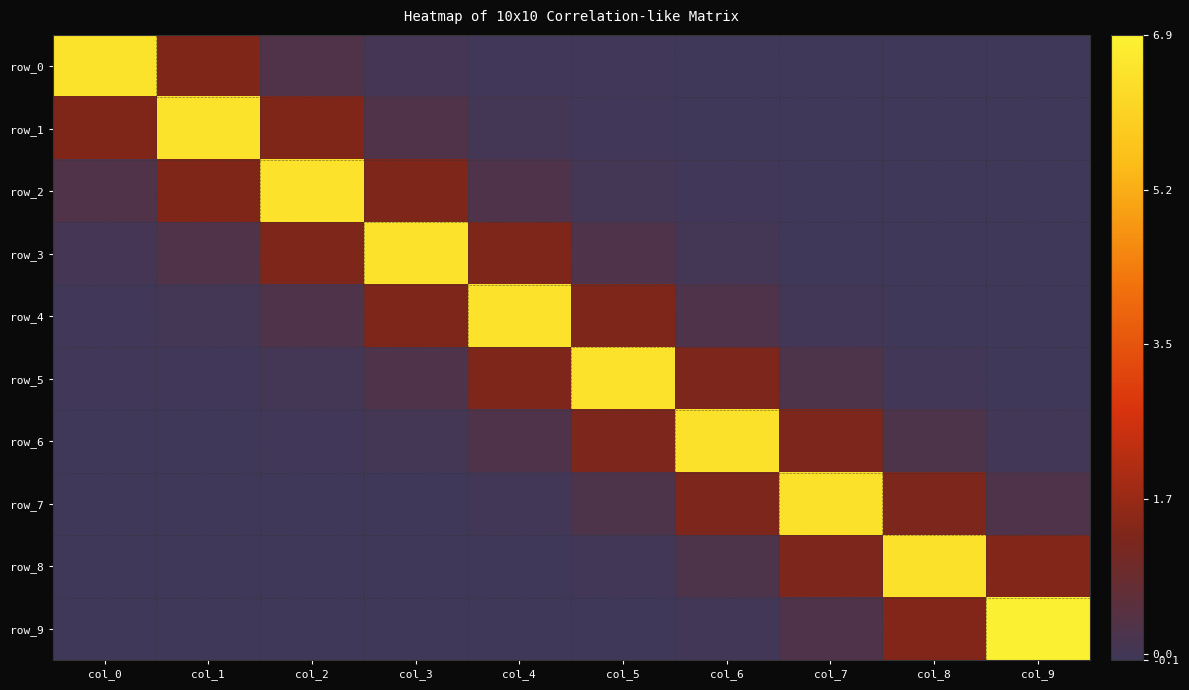

What is the difference between the row_1 values at col_4 and col_7?

0.1